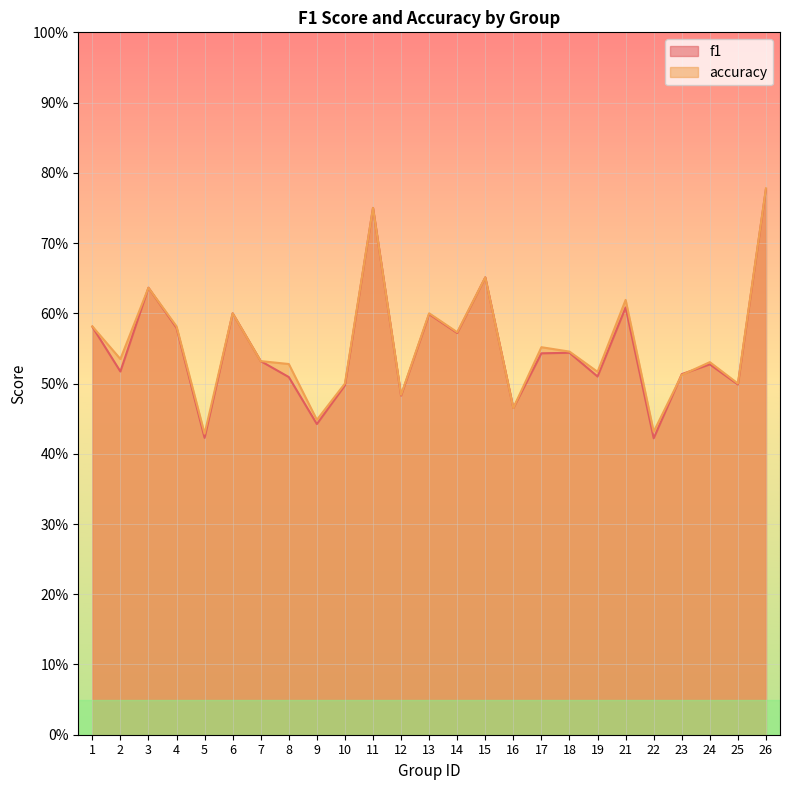

What is the greatest value displayed?

0.8